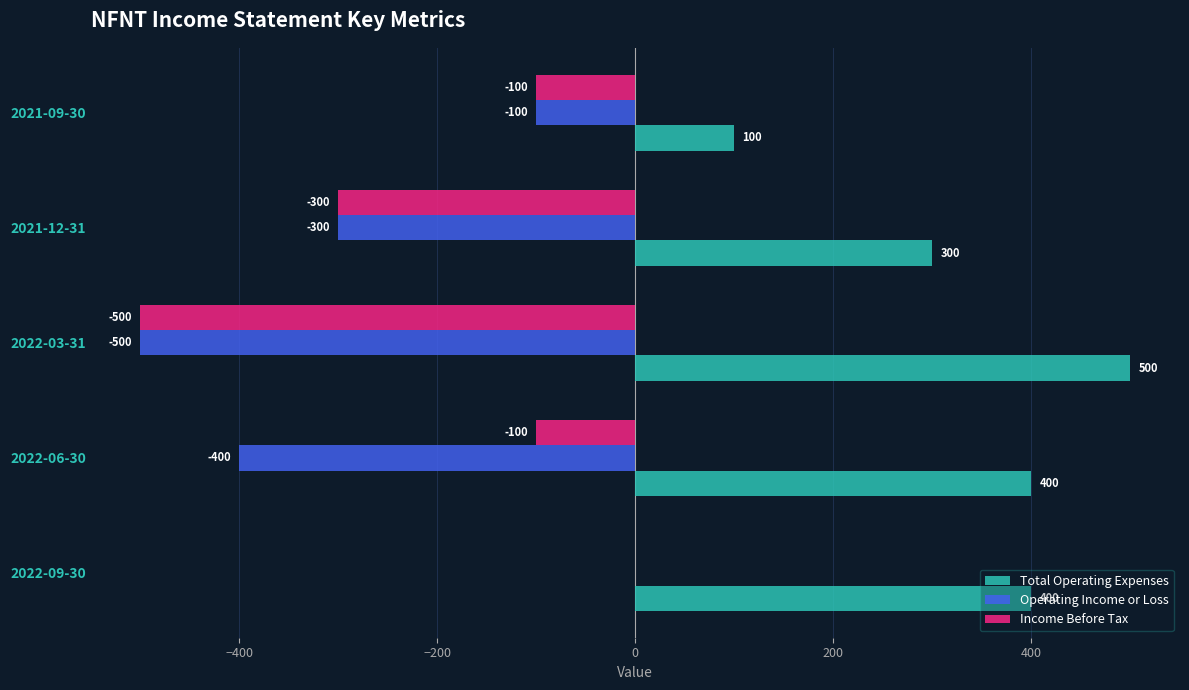

Is the value of Operating Income or Loss at 2022-09-30 greater than the value of Income Before Tax at 2021-12-31?

Yes